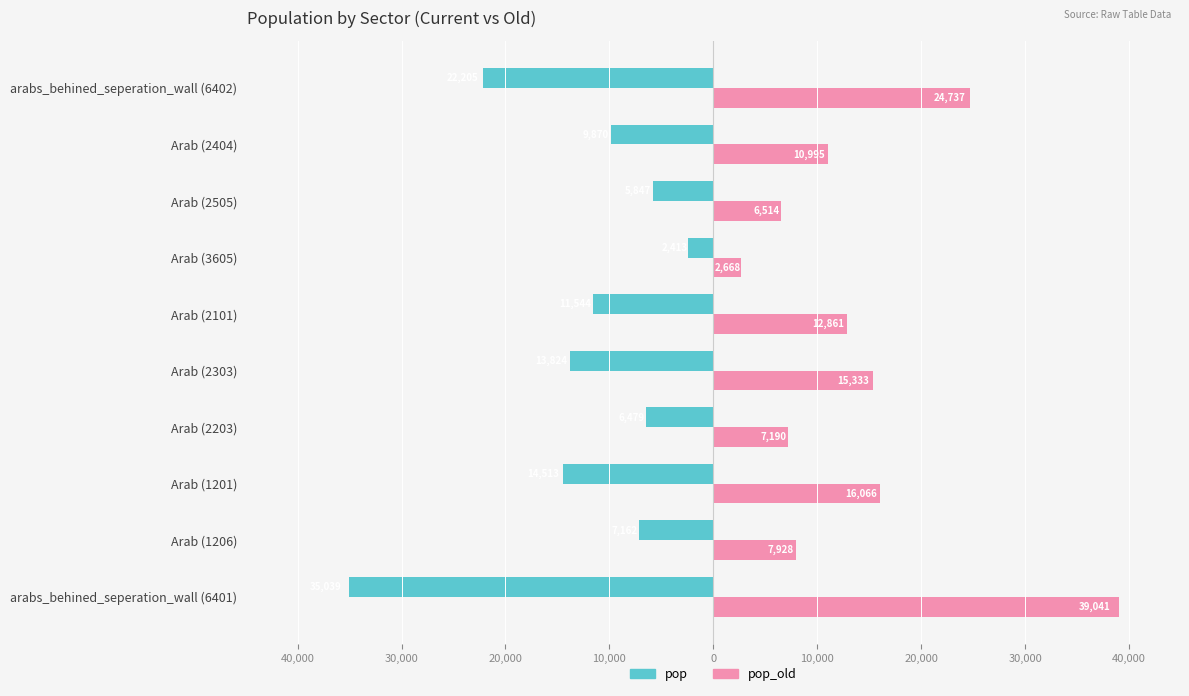

What are all the series names shown in the legend?

pop, pop_old